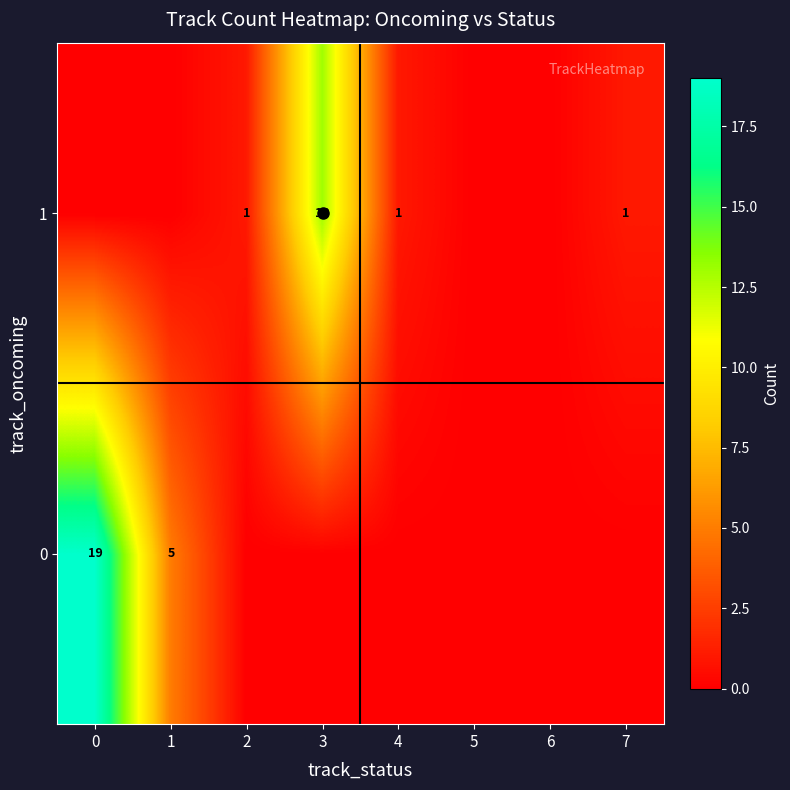

What is the sum of all 1 values?

16